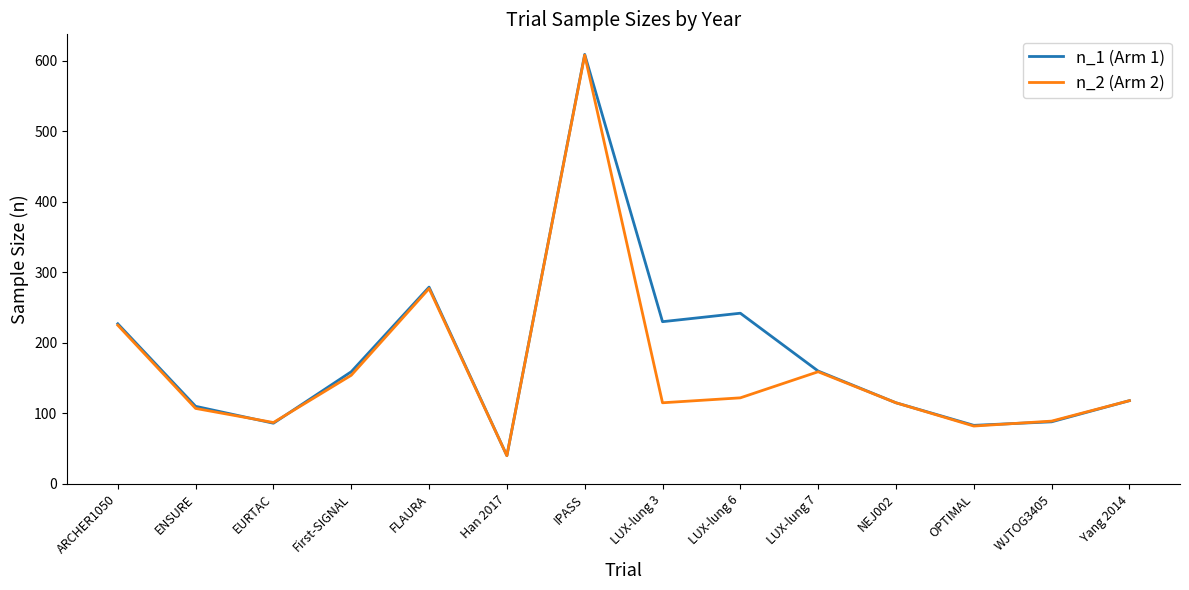

True or false: n_2 (Arm 2) has a value of 22 at EURTAC.

False